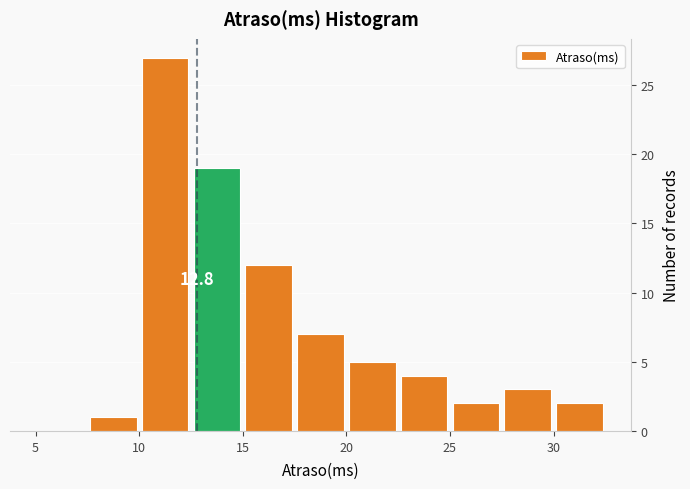

Which range on the x-axis has the tallest bar?

10.0 to 12.5